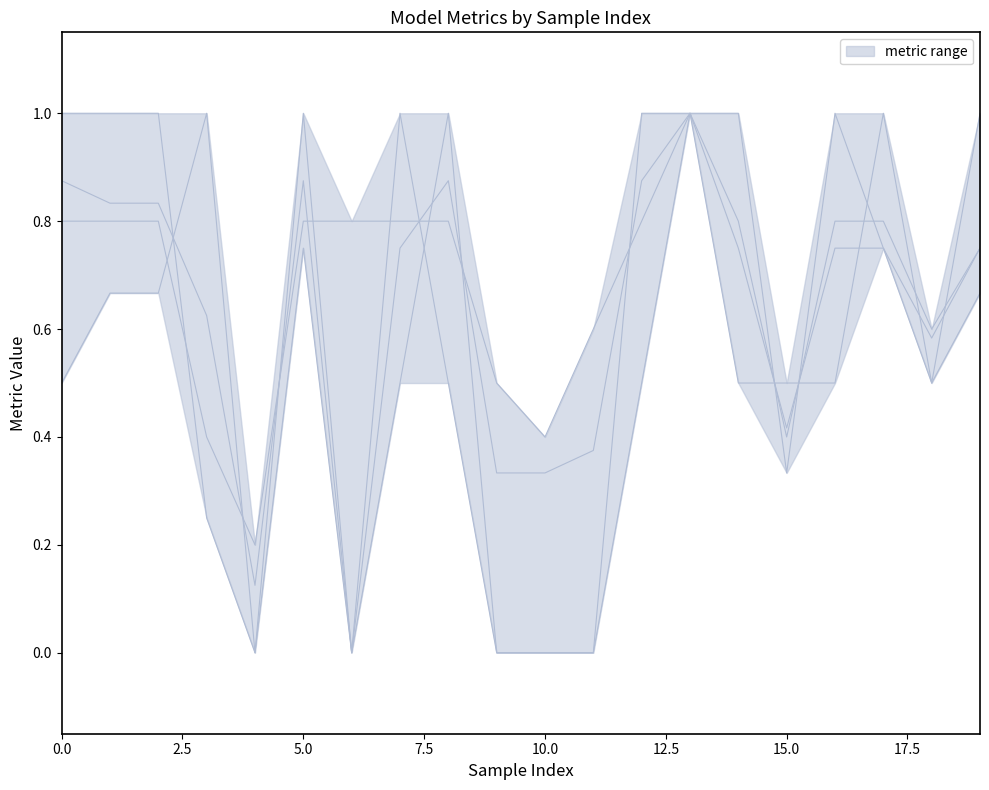

What is the total value across all series at 5.0?

3.3